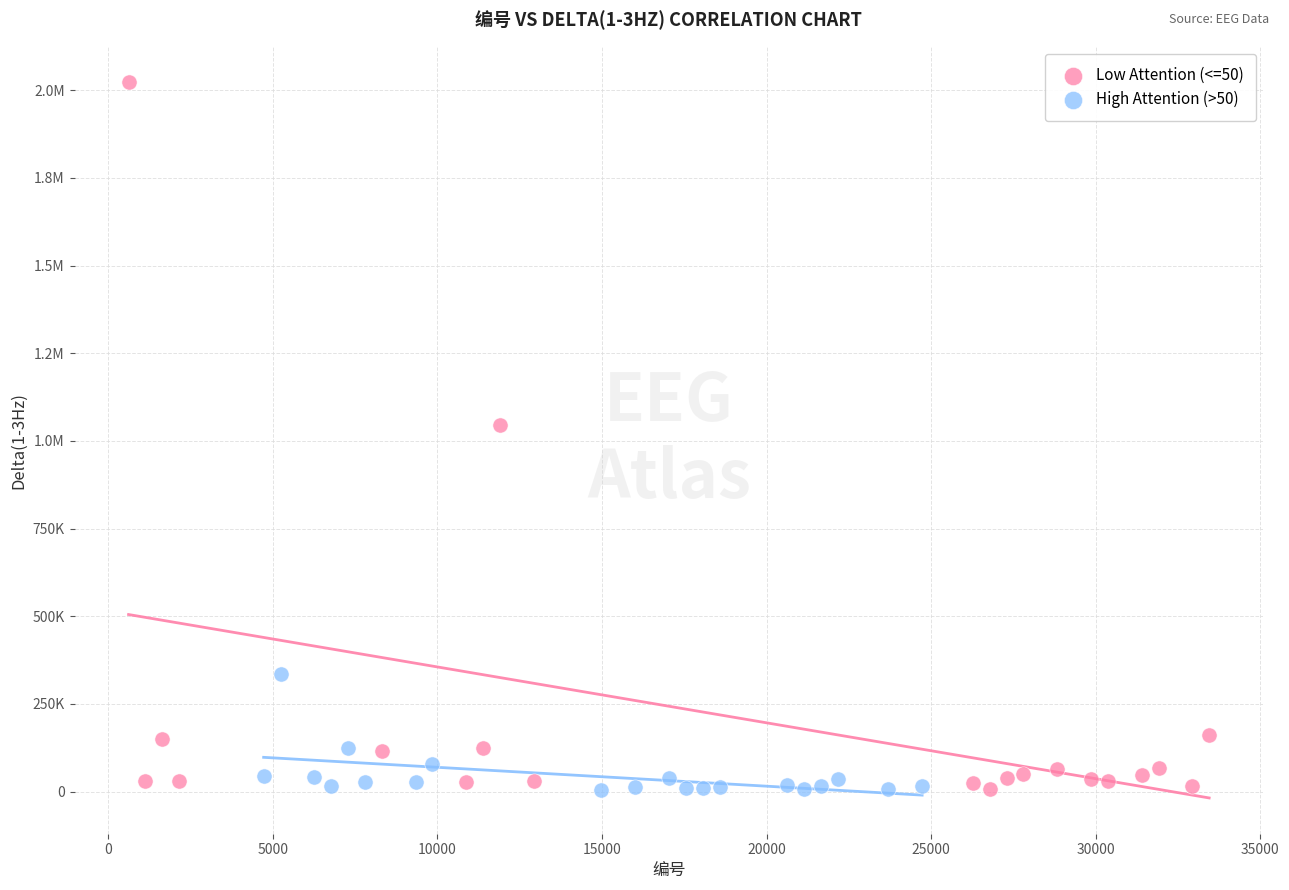

What are all the series names shown in the legend?

Low Attention (<=50), High Attention (>50)